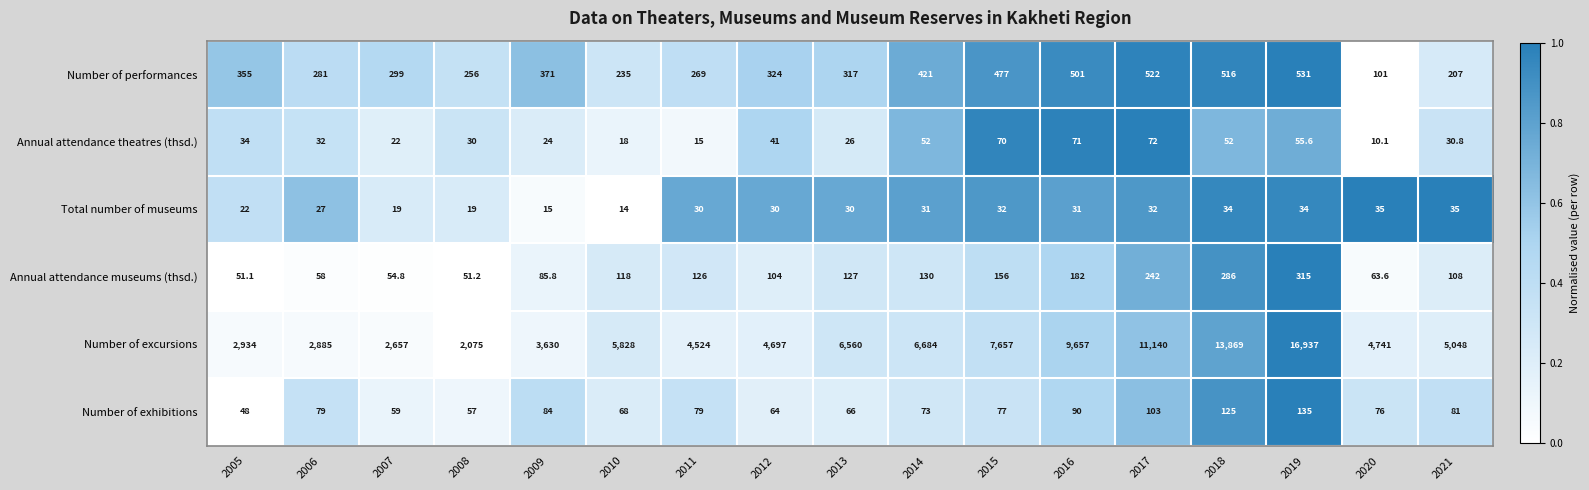

True or false: Total number of museums has a value of 34.0 at 2019.

True